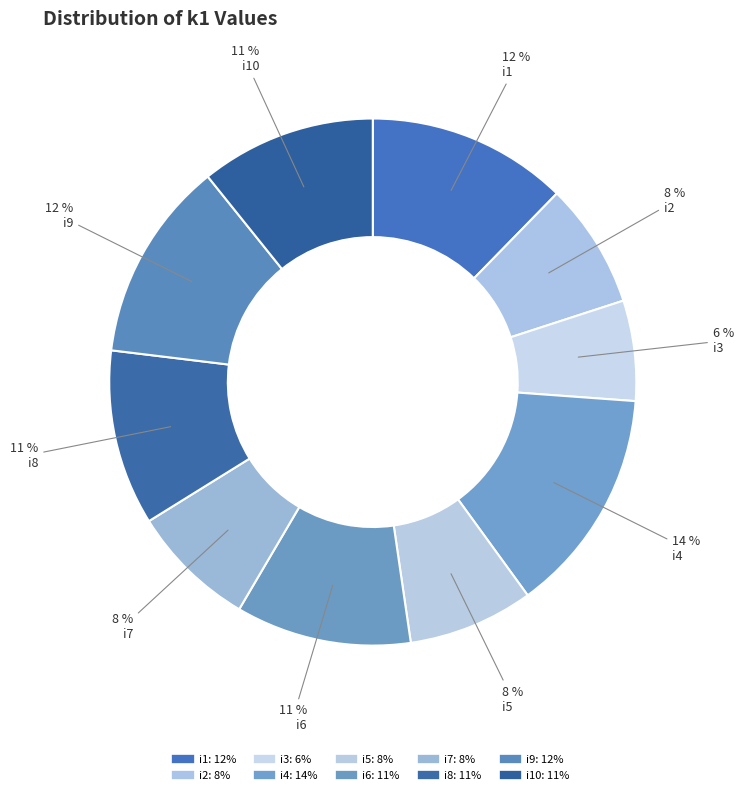

How many segments does this pie chart have?

10